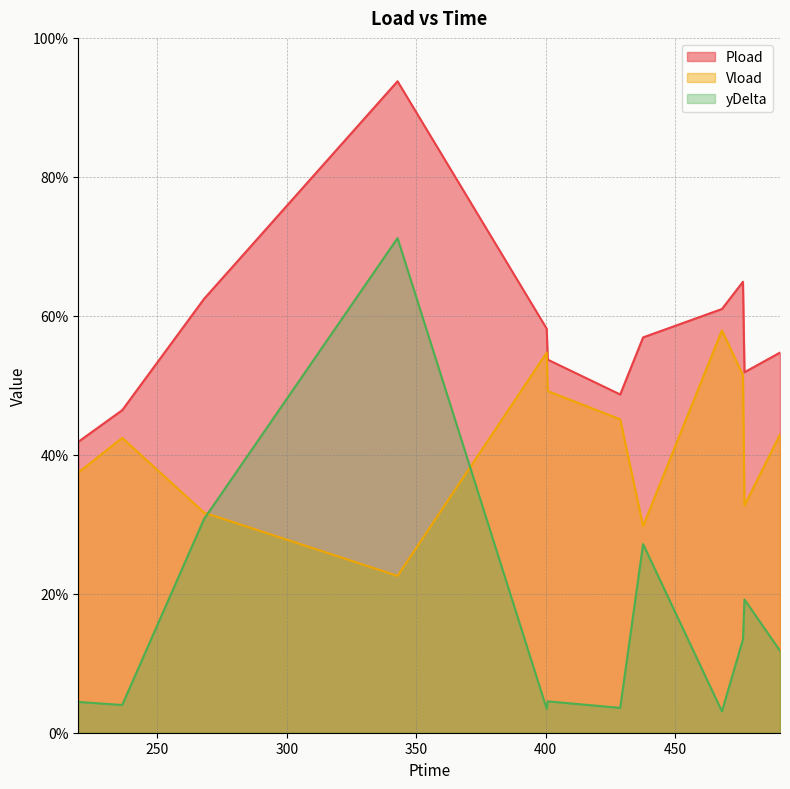

In Vload, how many points are higher than both neighbors (excluding endpoints)?

3